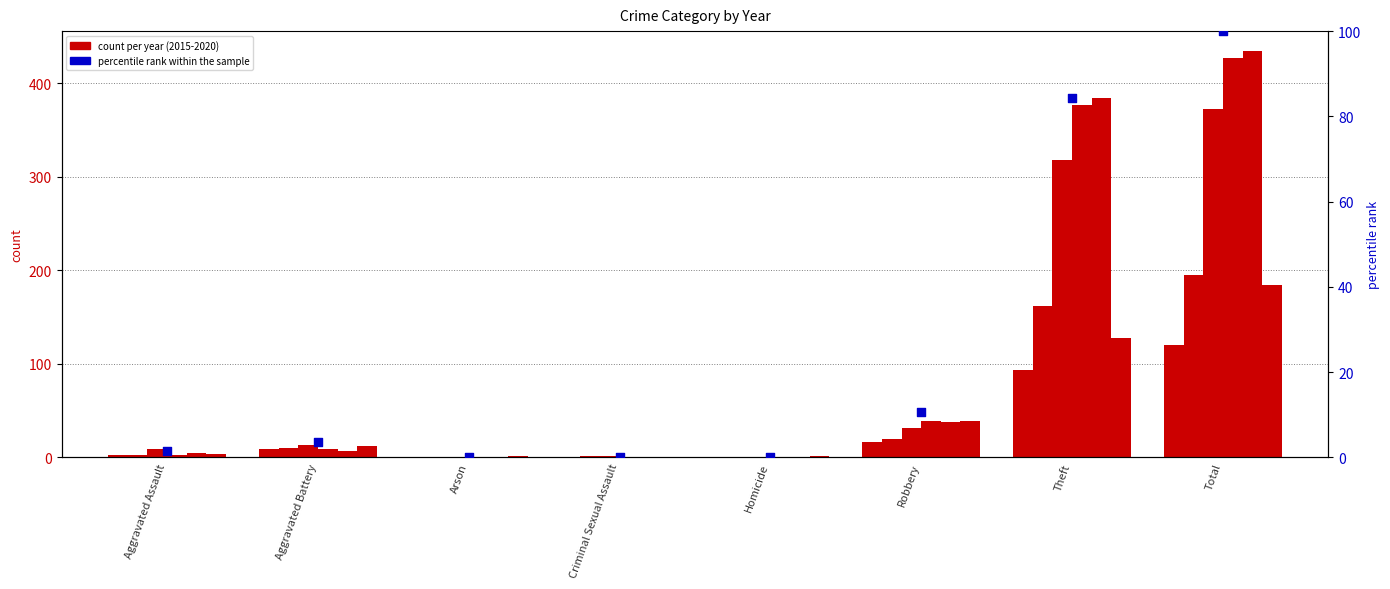

What is the change in value from Aggravated Battery to Robbery?

+7.1